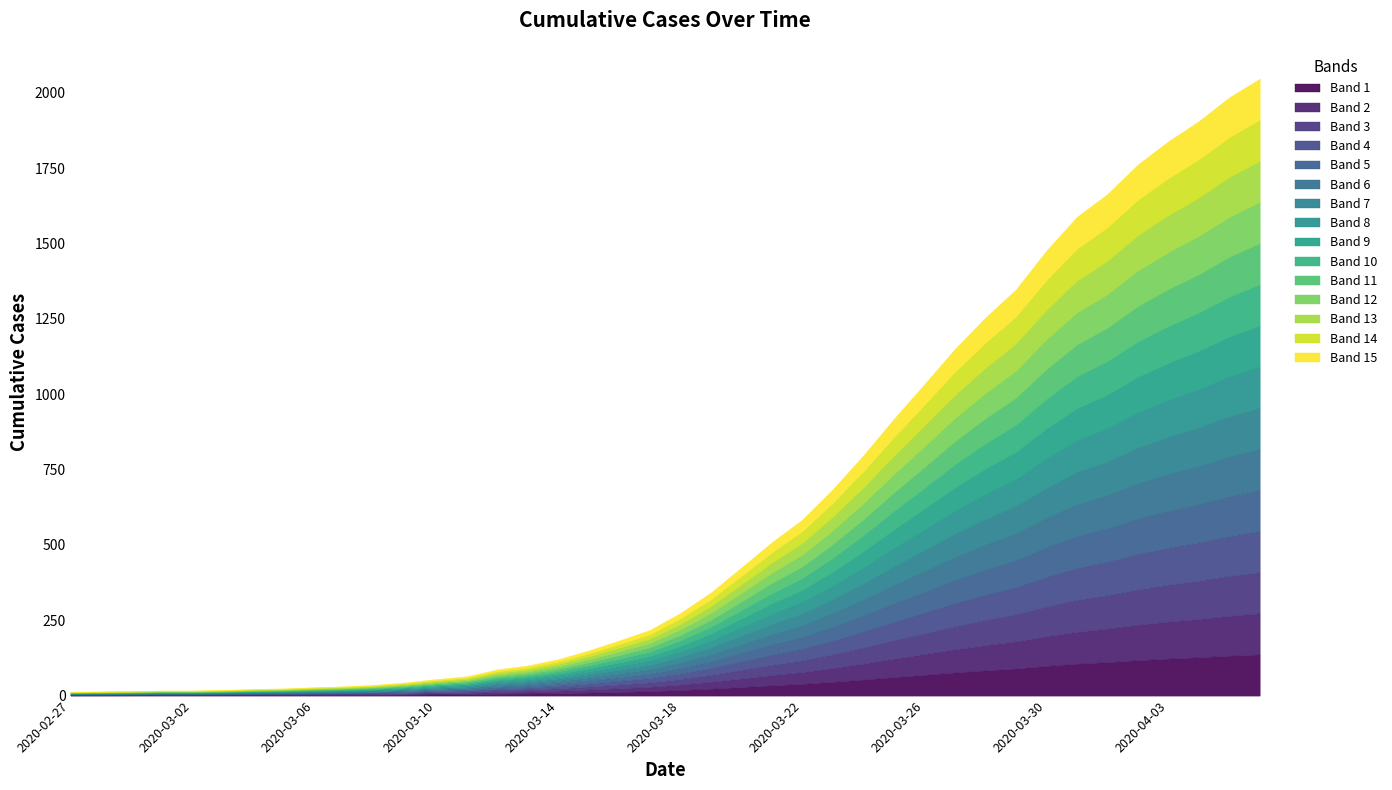

What is the change in value from 2020-03-02 to 2020-04-03?

+1822